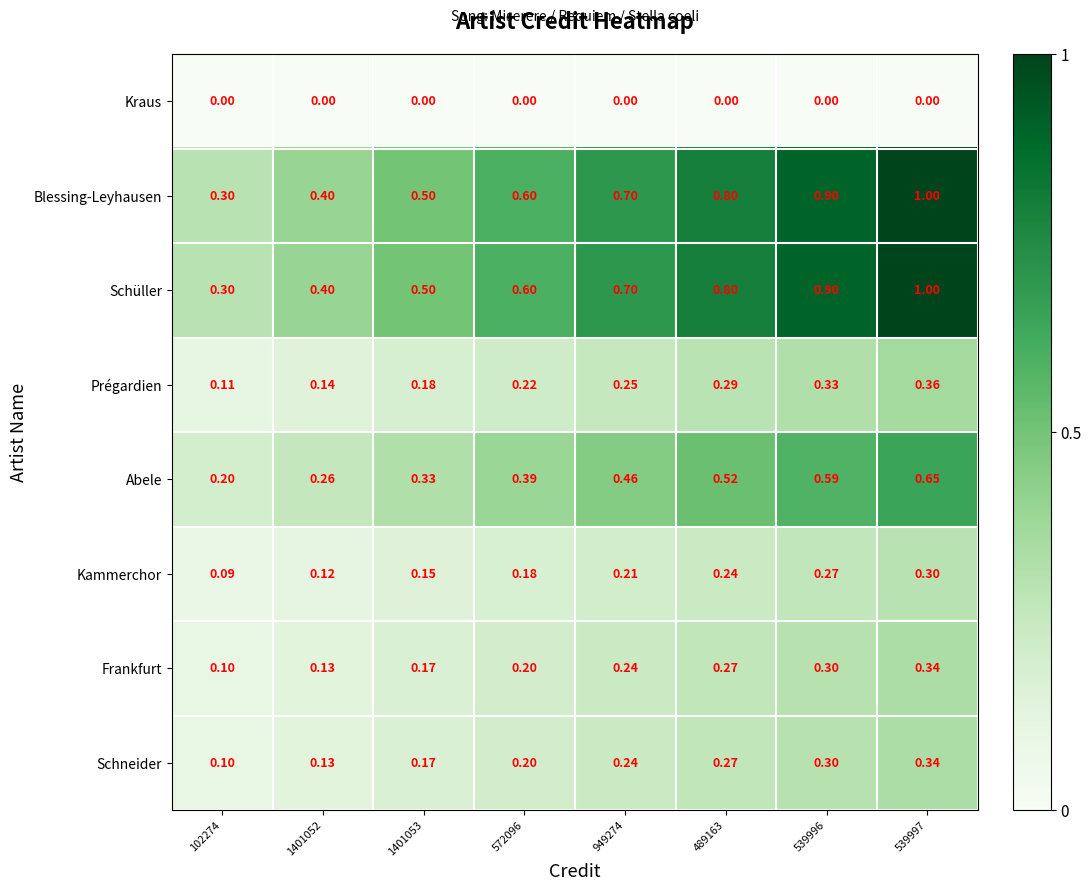

Is the value of Kammerchor at 1401052 greater than the value of Prégardien at 539996?

No